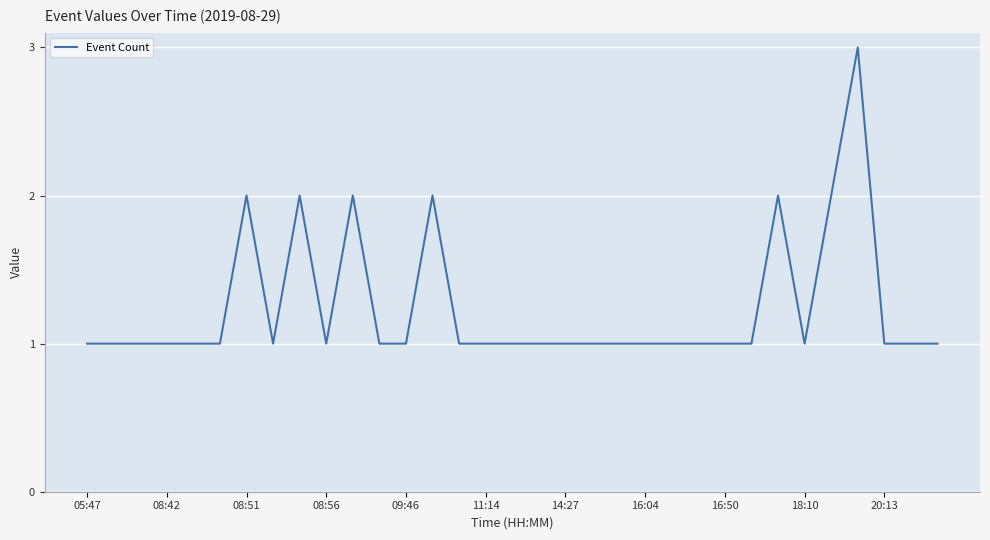

What is the difference between the maximum and second lowest values?

2